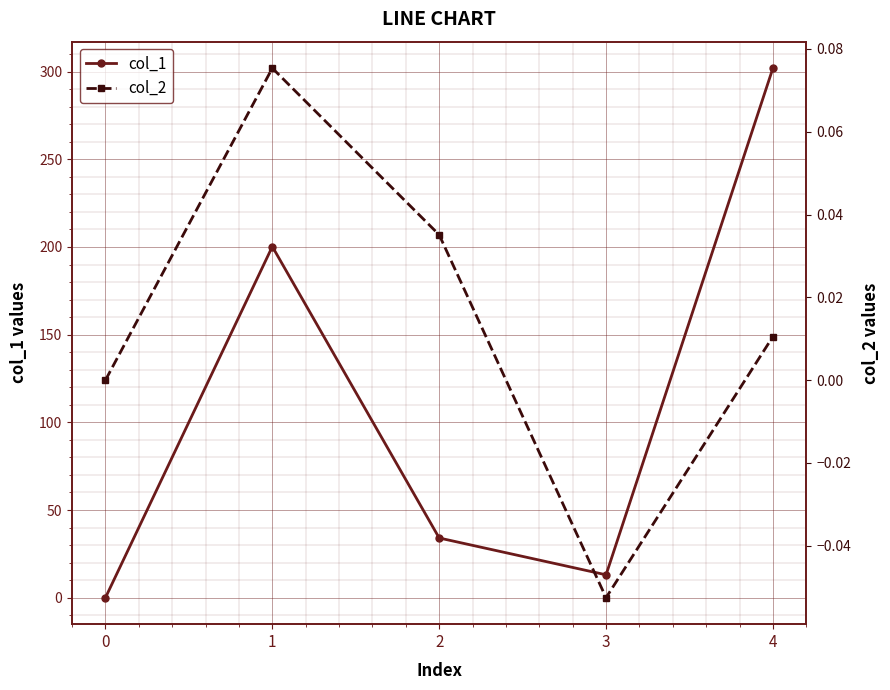

What is the minimum value for col_2?

-0.1